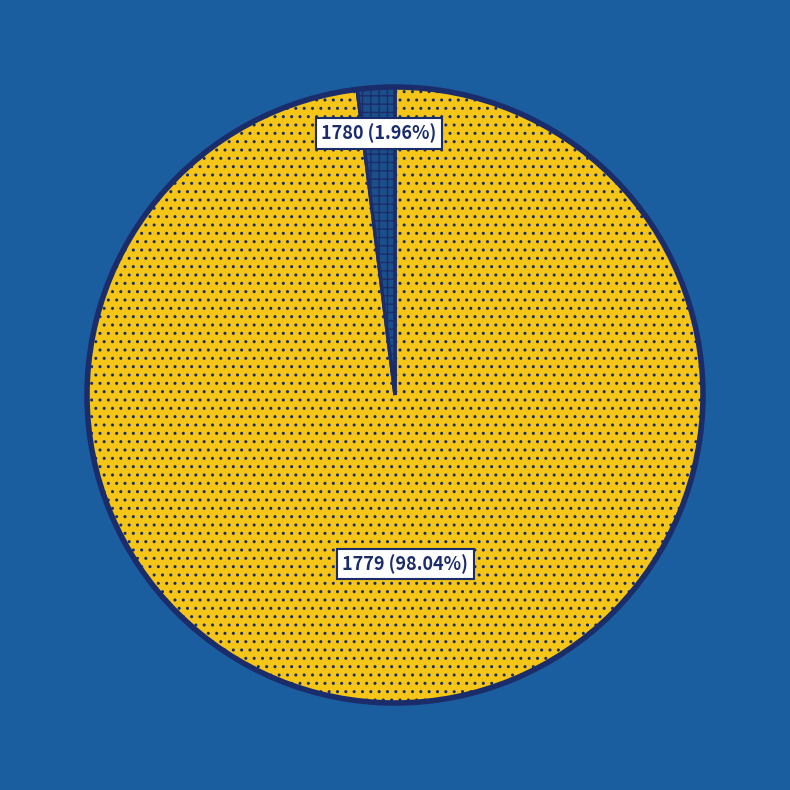

How many segments does this pie chart have?

2